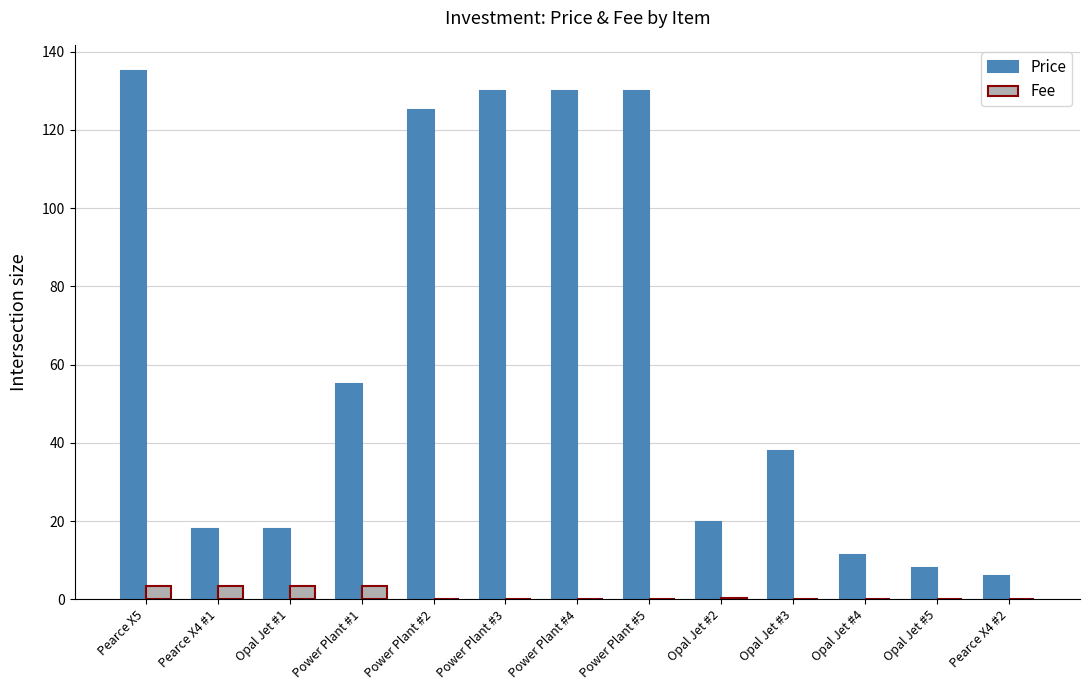

True or false: Price has a value of 92.4 at Power Plant #1.

False